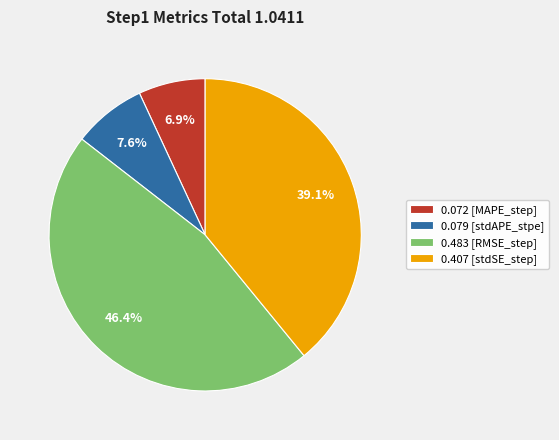

What portion of the pie excludes 0.072 [MAPE_step]?

93.1%